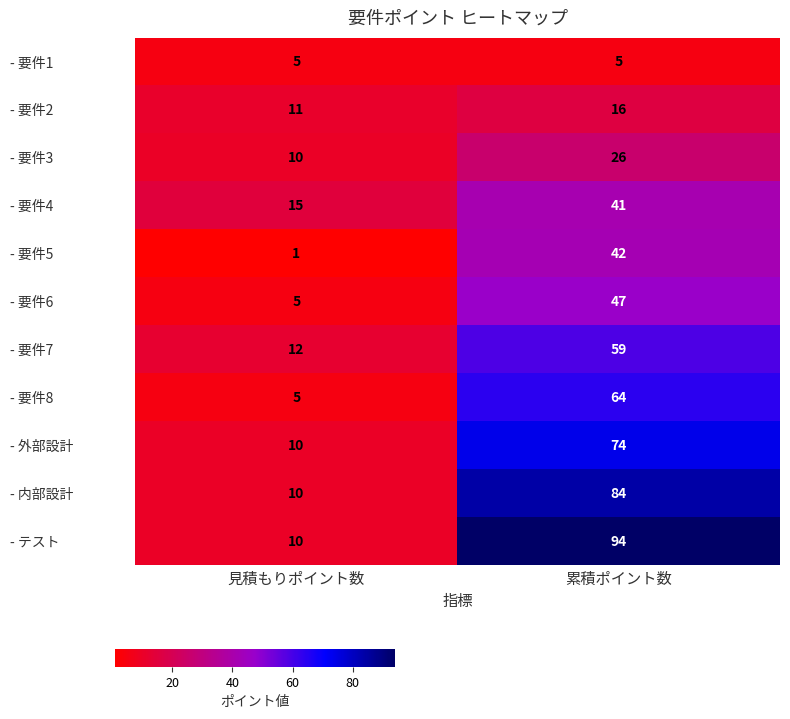

What is the maximum value for - 要件7?

59